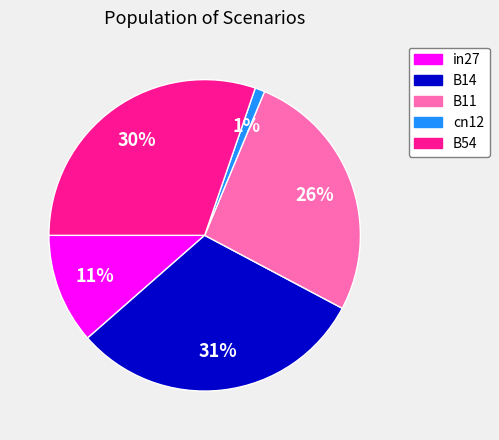

Do B11 and B14 together represent more than half of the pie?

Yes